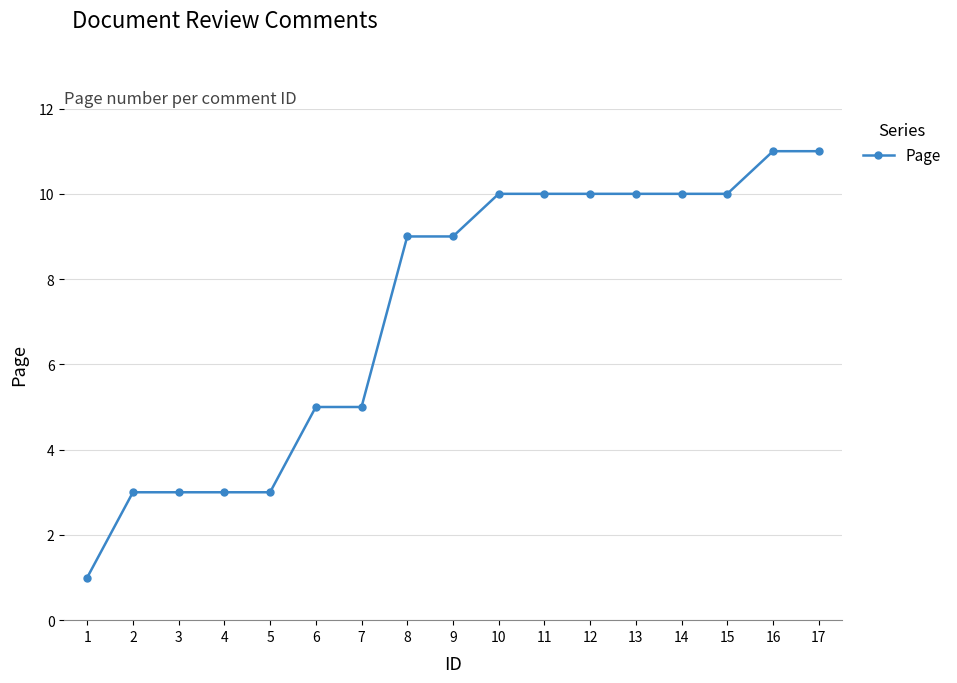

Is it true that the value at 12 is 3?

False